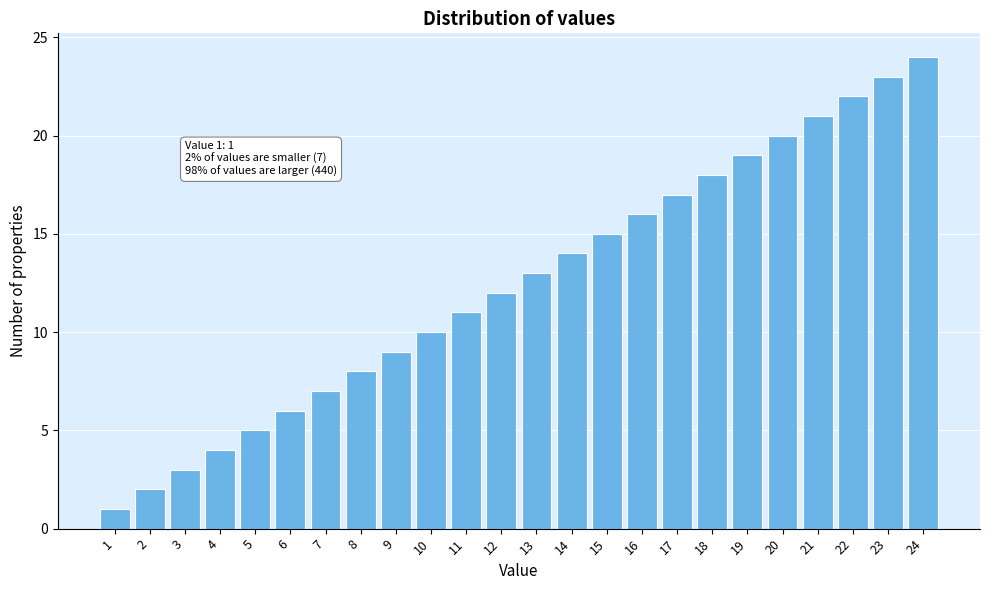

The chart shows a value of 2 at 1. True or false?

False